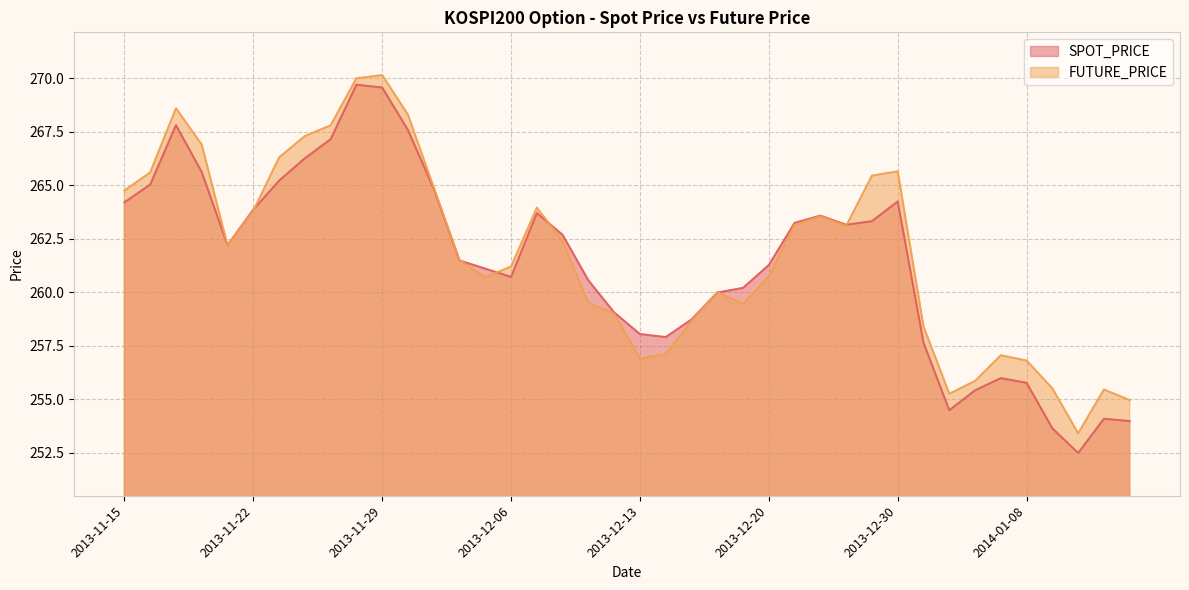

The SPOT_PRICE series shows 269.7 at 2013-11-28. True or false?

True